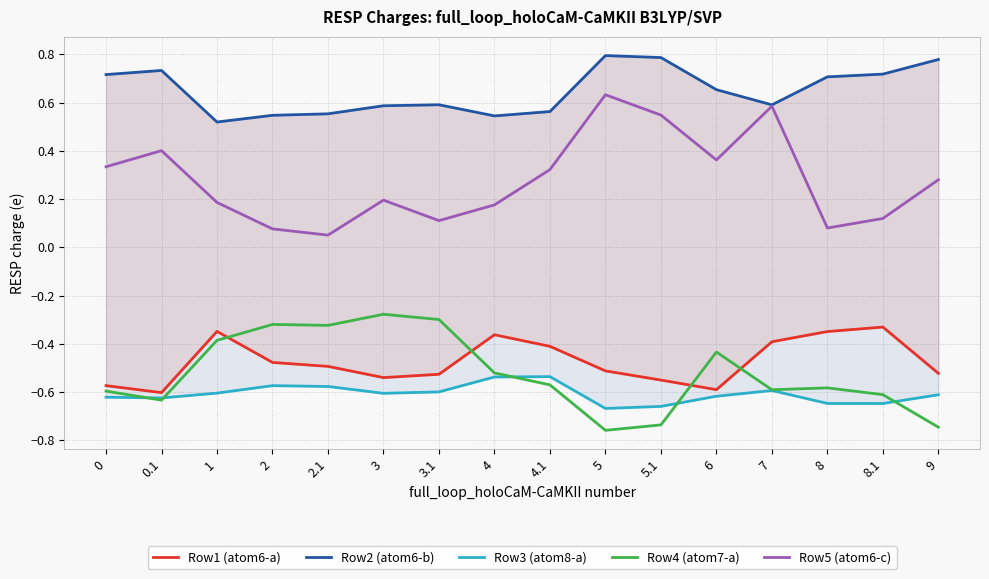

What is the total value across all series at 2?

-0.7